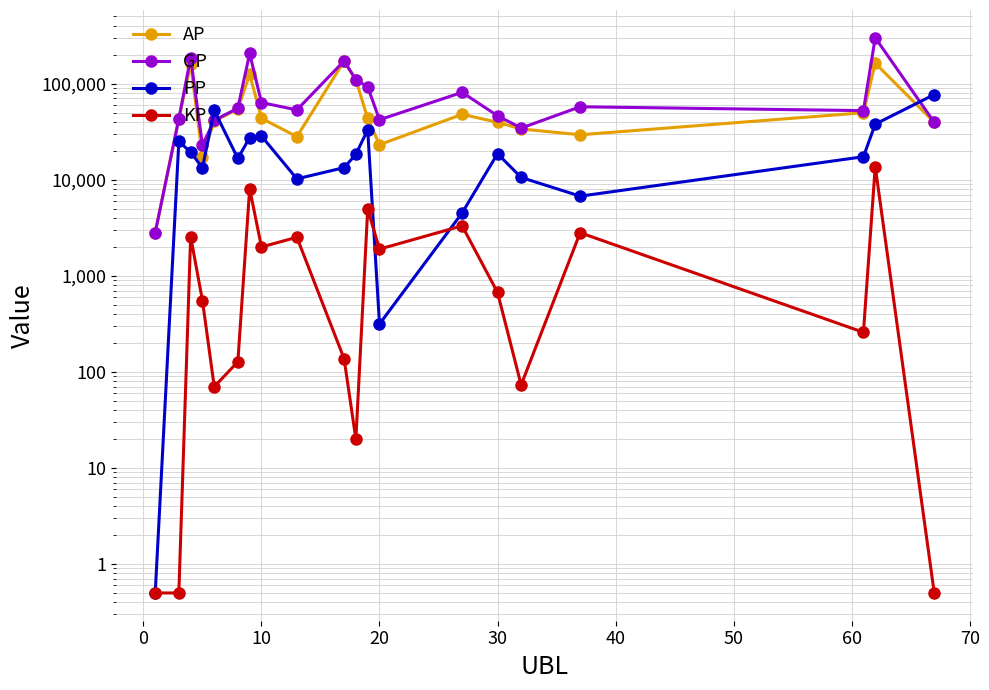

True or false: KP and GP intersect in this chart.

False